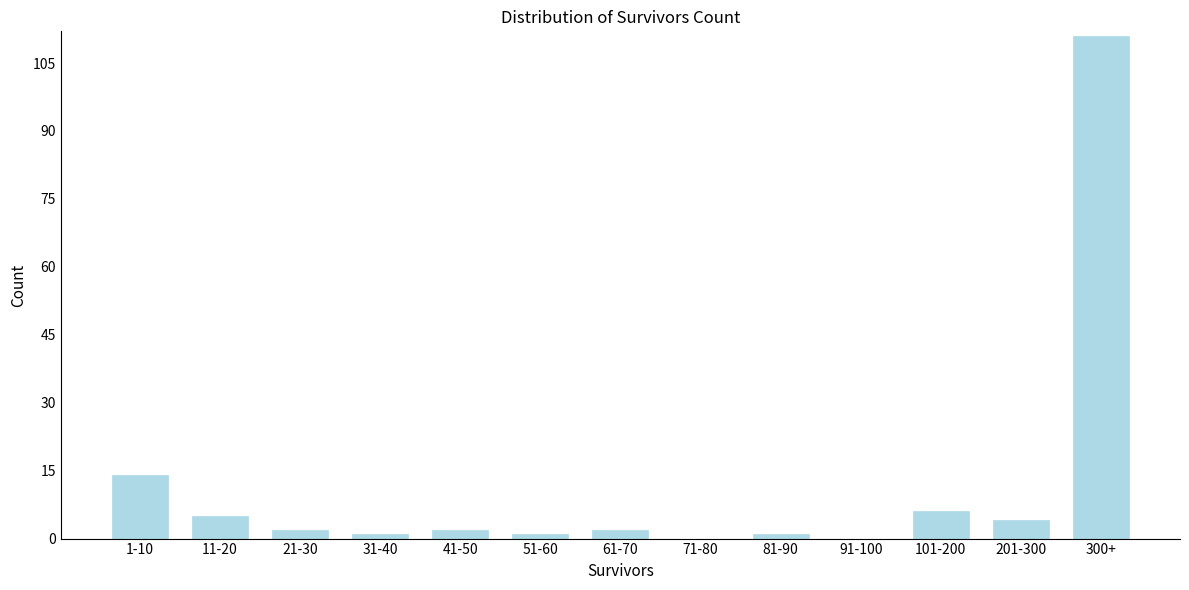

Reading left to right, list all the values displayed in this chart.

1-10=14	11-20=5	21-30=2	31-40=1	41-50=2	51-60=1	61-70=2	71-80=0	81-90=1	91-100=0	101-200=6	201-300=4	300+=111